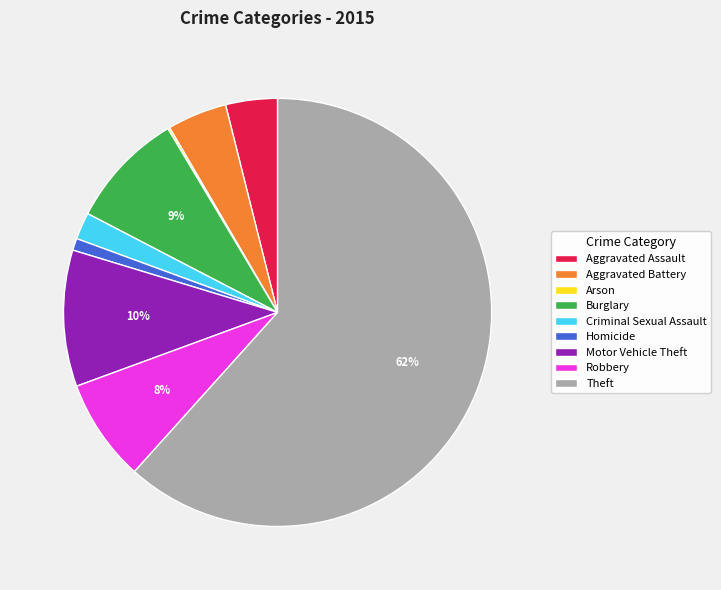

To the nearest percent, what portion does Aggravated Battery represent?

5%